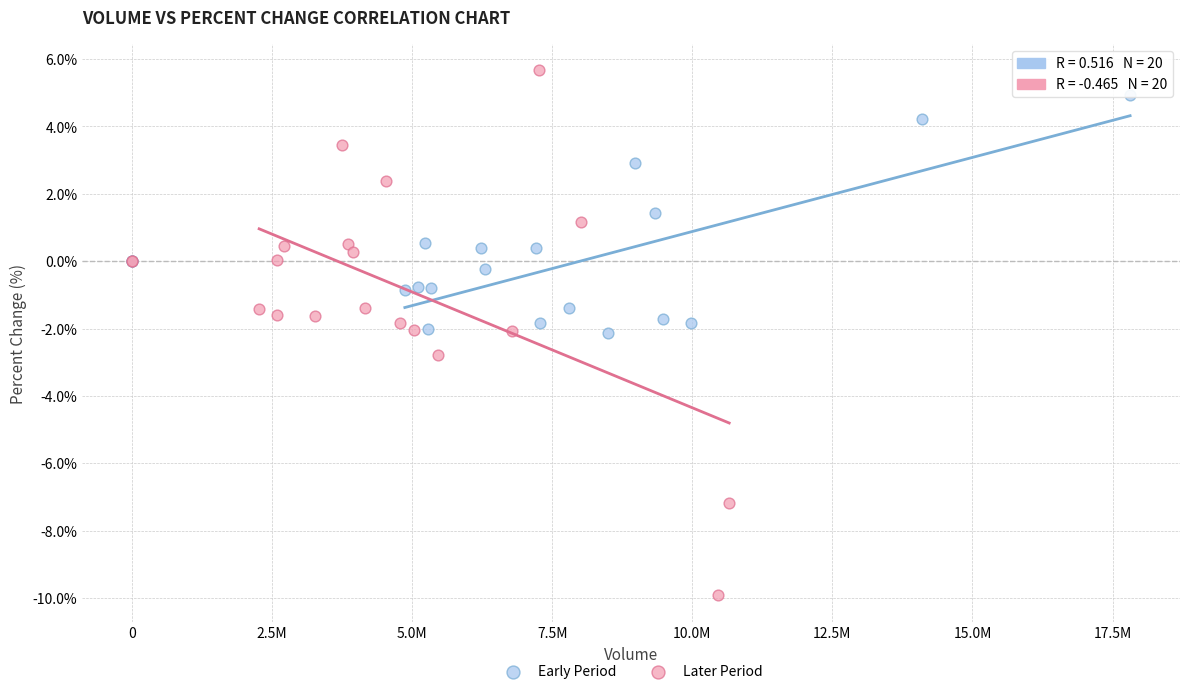

Which series contains the highest Y value?

Later Period